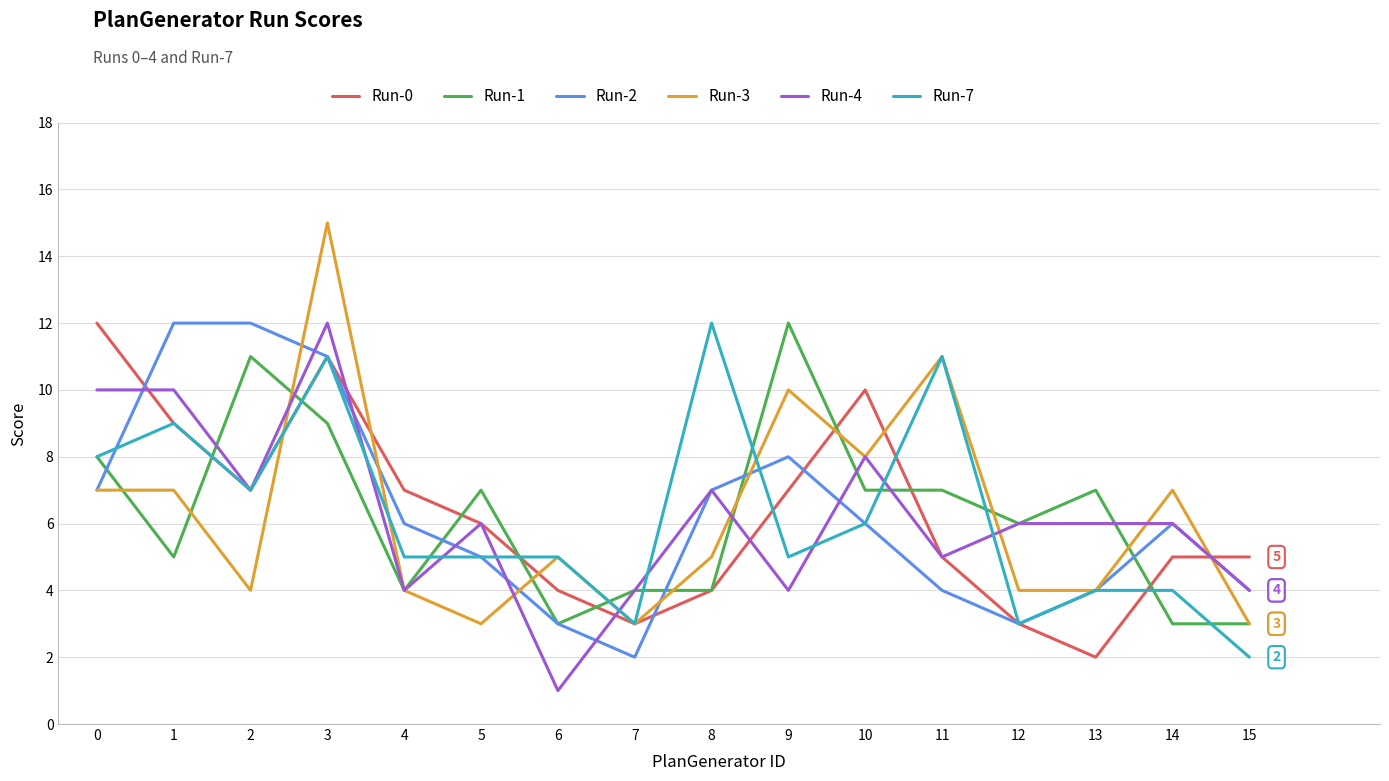

What is the maximum value for Run-4?

12